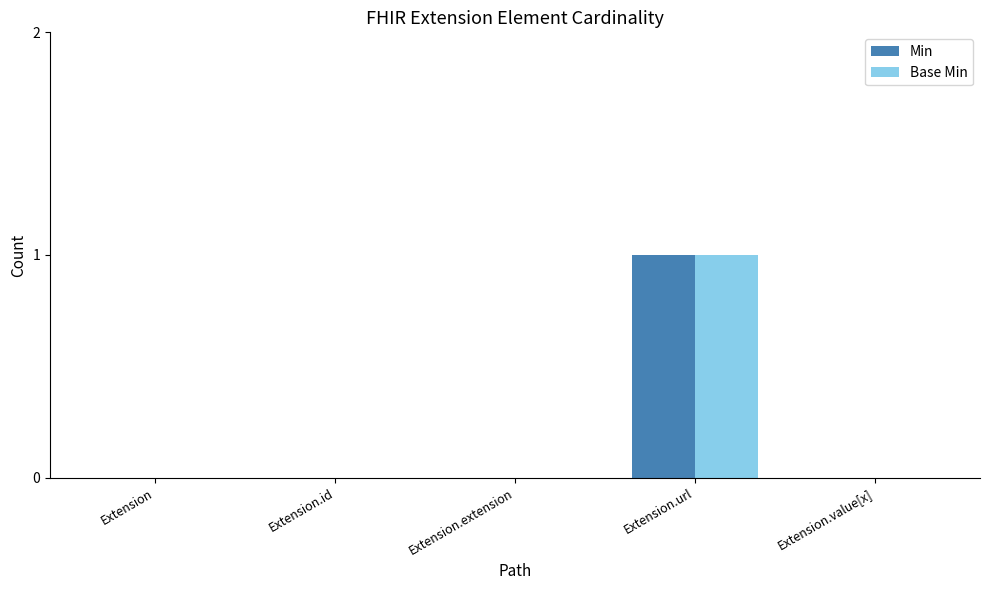

Which category has the highest value in the Min series?

Extension.url